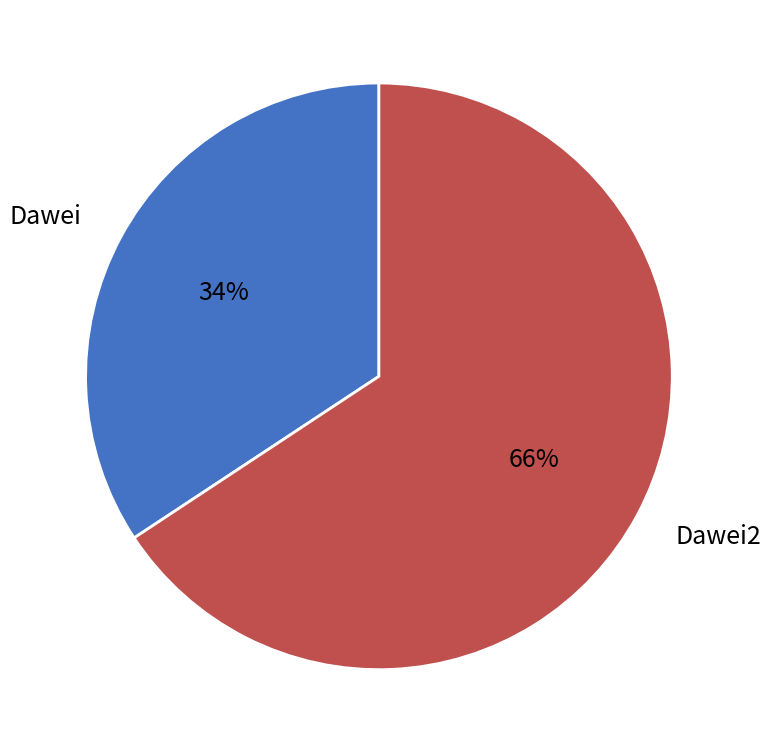

Which category has the smallest portion of the pie?

Dawei